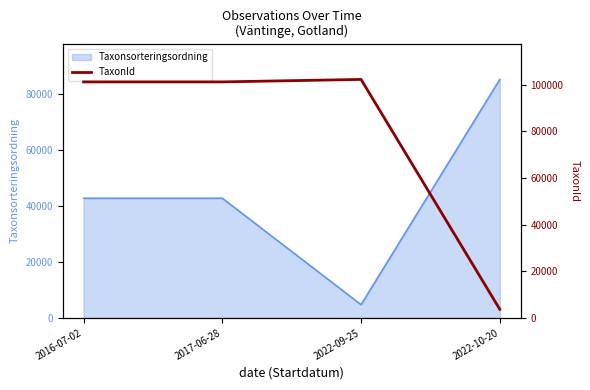

The chart shows a value of 178527 at 2022-09-25. True or false?

False